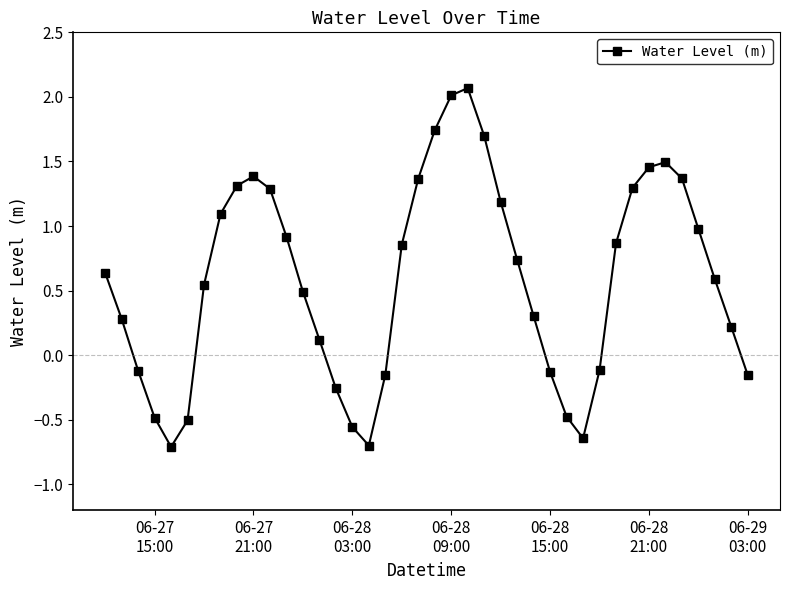

What is the smallest value displayed?

-0.7